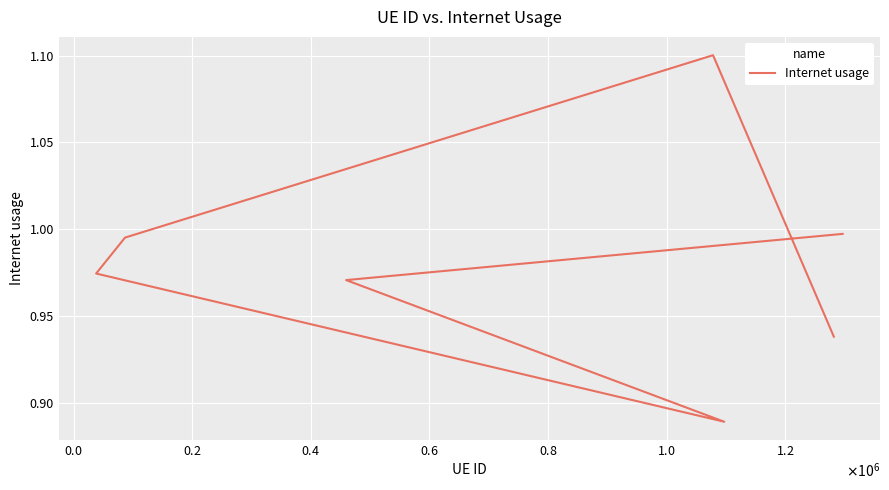

What is the value of the 4th point from the left?

1.0